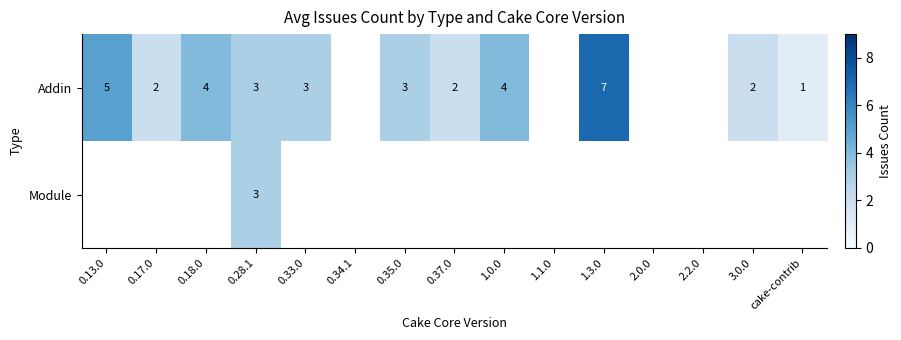

The Module series shows 4 at 0.28.1. True or false?

False